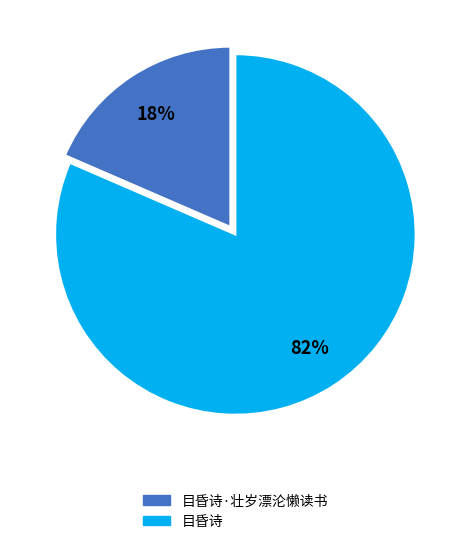

Is it true that 目昏诗·壮岁漂沦懒读书 is 9% of the pie?

False